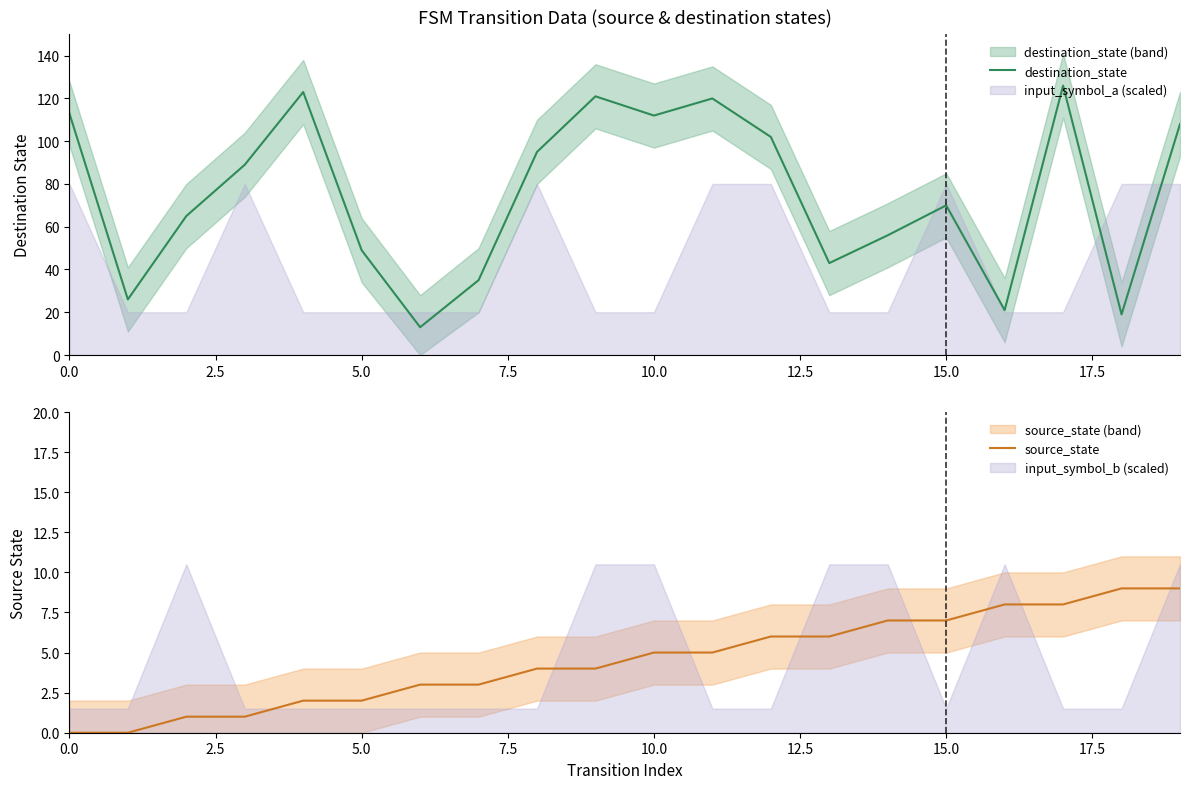

Read the destination_state value at 13, to the nearest 10.

40